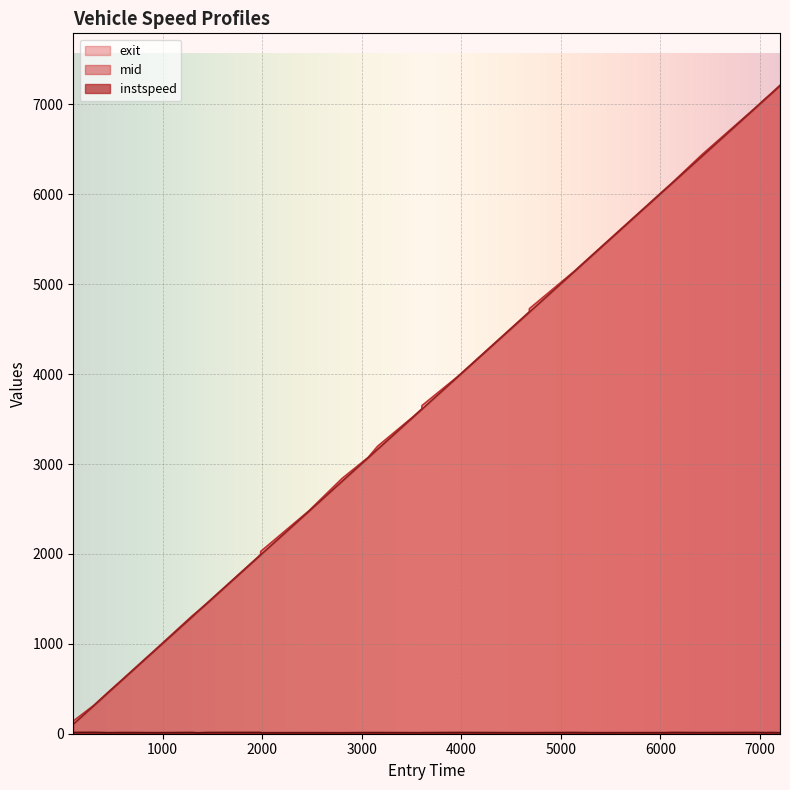

In instspeed, how many points are higher than both neighbors (excluding endpoints)?

11